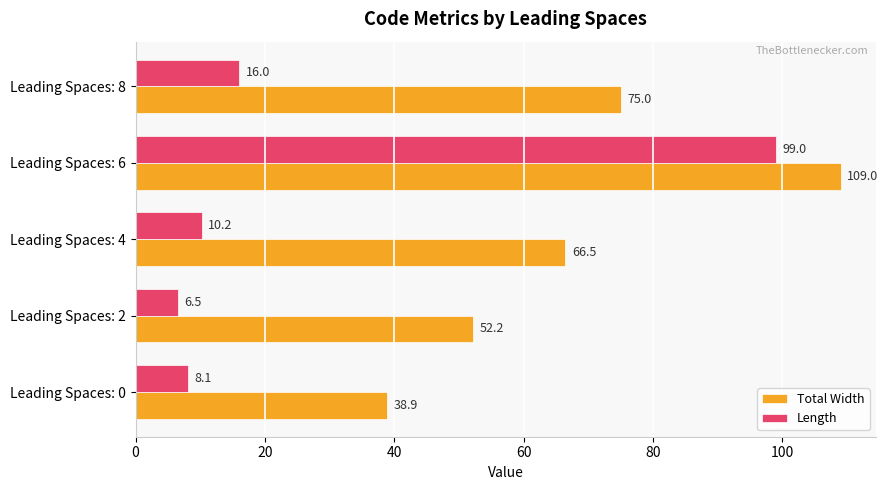

Which series has the largest total across all categories?

Total Width